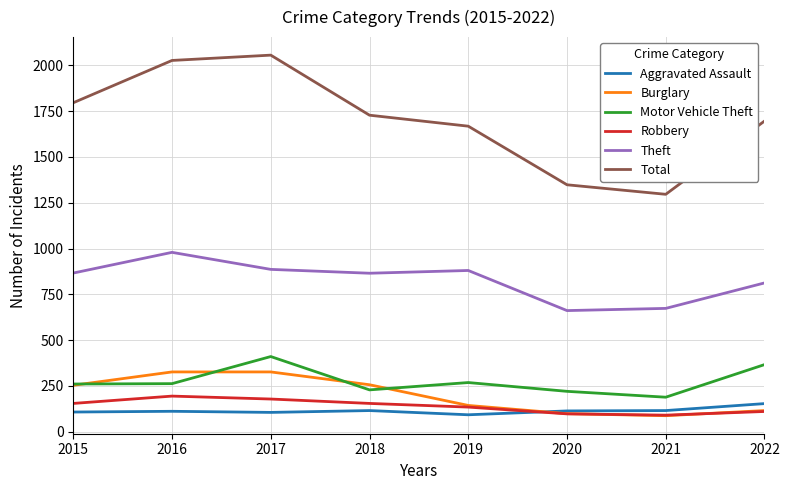

True or false: Total and Motor Vehicle Theft cross at least once.

False